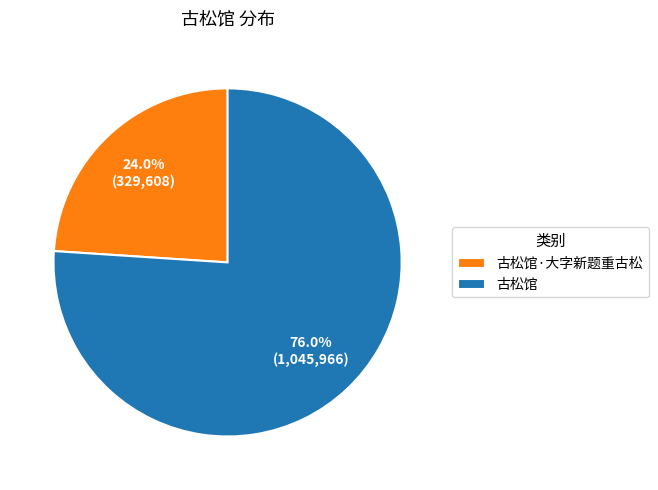

What is the total percentage of 古松馆·大字新题重古松 and 古松馆?

100.0%